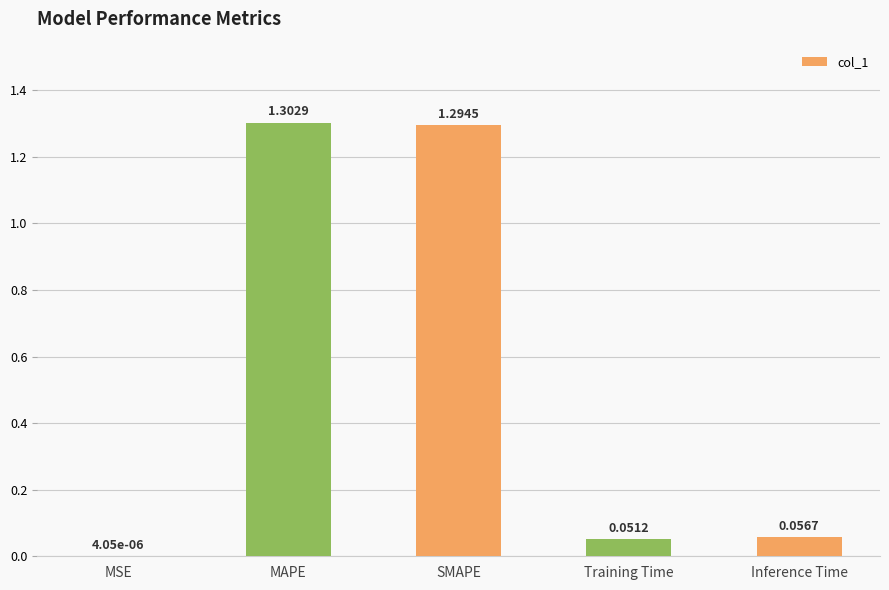

What is the sum of all values?

2.7